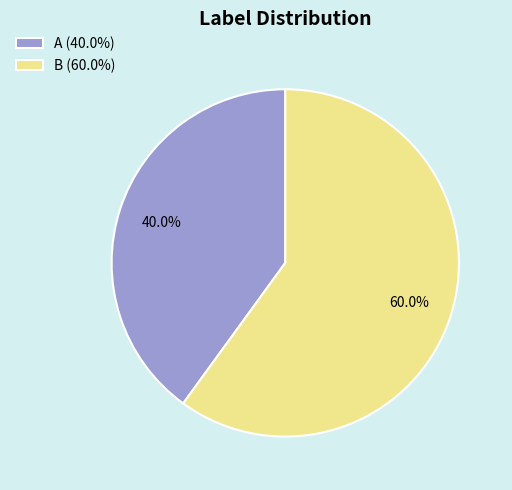

Which category has the biggest portion of the pie?

B